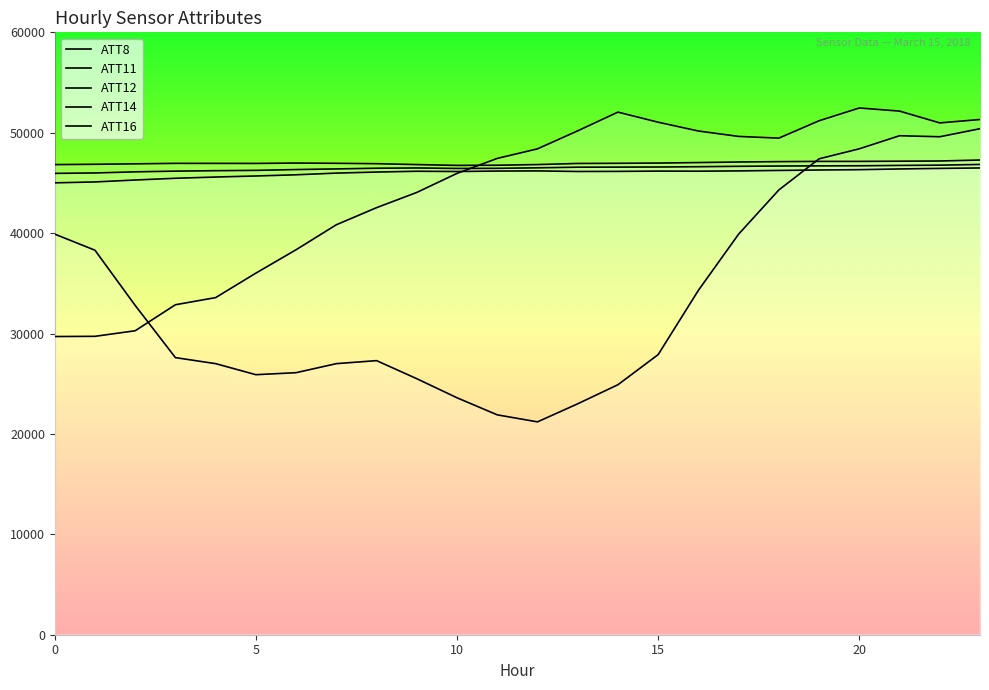

Which series has the largest total across all categories?

ATT16